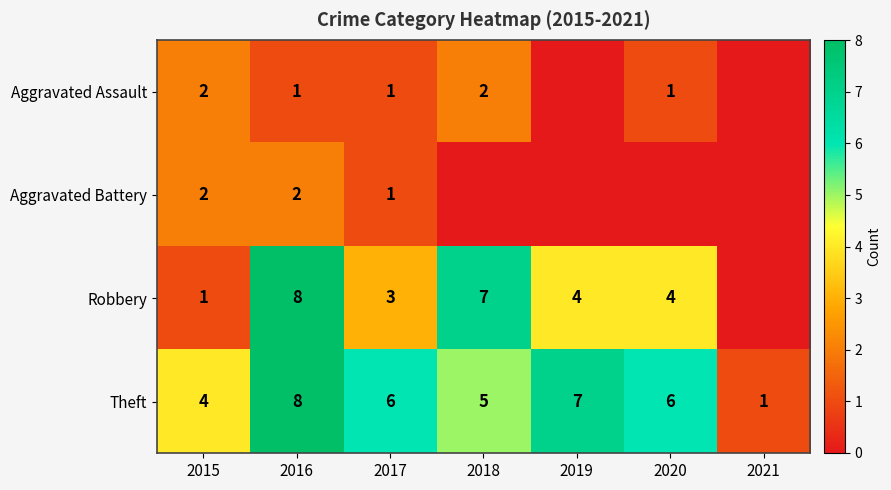

At which label is Theft closest to 4?

2015